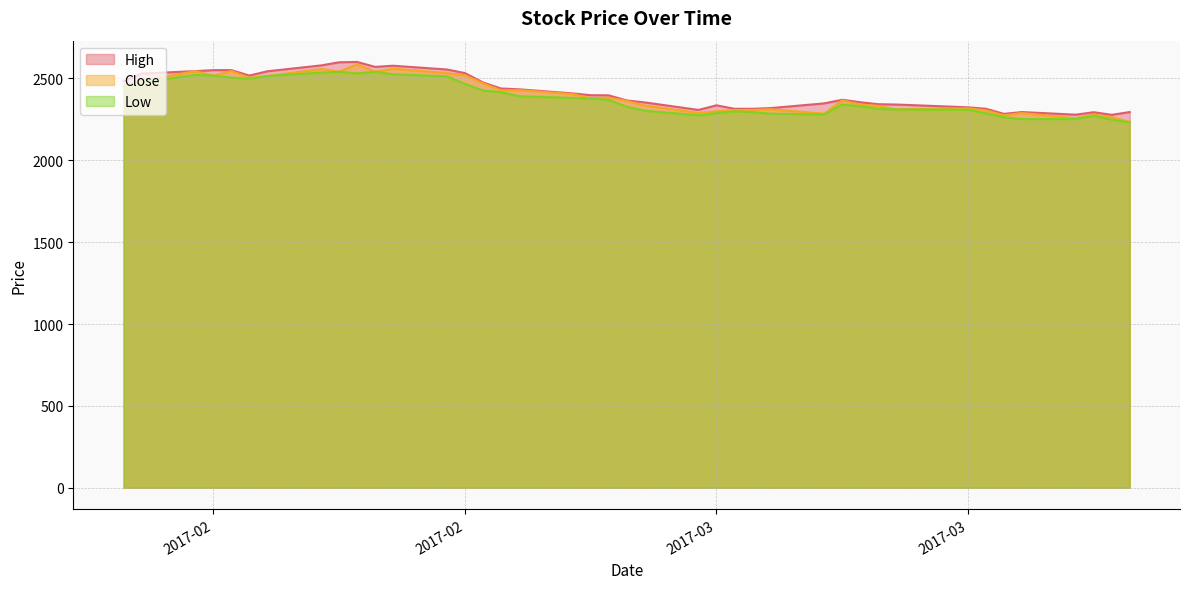

Reading left to right, extract all data points from this chart.

High: 2484	2530	2545	2551	2551	2518	2544	2580	2599	2601	2571	2578	2555	2533	2476	2439	2434	2409	2398	2397	2366	2354	2308	2336	2315	2315	2319	2348	2370	2355	2343	2341	2324	2315	2284	2295	2279	2294	2278	2295
Close: 2452	2486	2545	2517	2546	2504	2515	2558	2541	2587	2541	2560	2533	2520	2471	2428	2429	2405	2380	2383	2363	2335	2290	2300	2307	2308	2312	2285	2367	2340	2333	2311	2318	2305	2275	2289	2257	2279	2264	2234
Low: 2452	2477	2522	2517	2505	2498	2515	2536	2541	2531	2541	2526	2513	2467	2427	2416	2392	2381	2378	2369	2328	2303	2275	2288	2299	2295	2285	2280	2342	2329	2315	2311	2309	2287	2263	2252	2252	2272	2248	2232